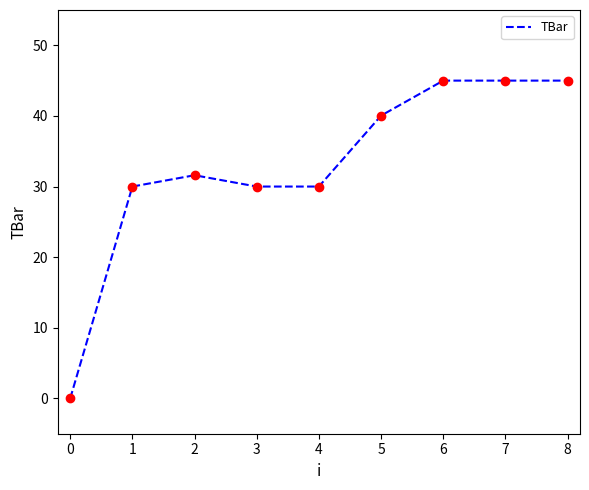

True or false: the data shows 45.0 at 7.

True